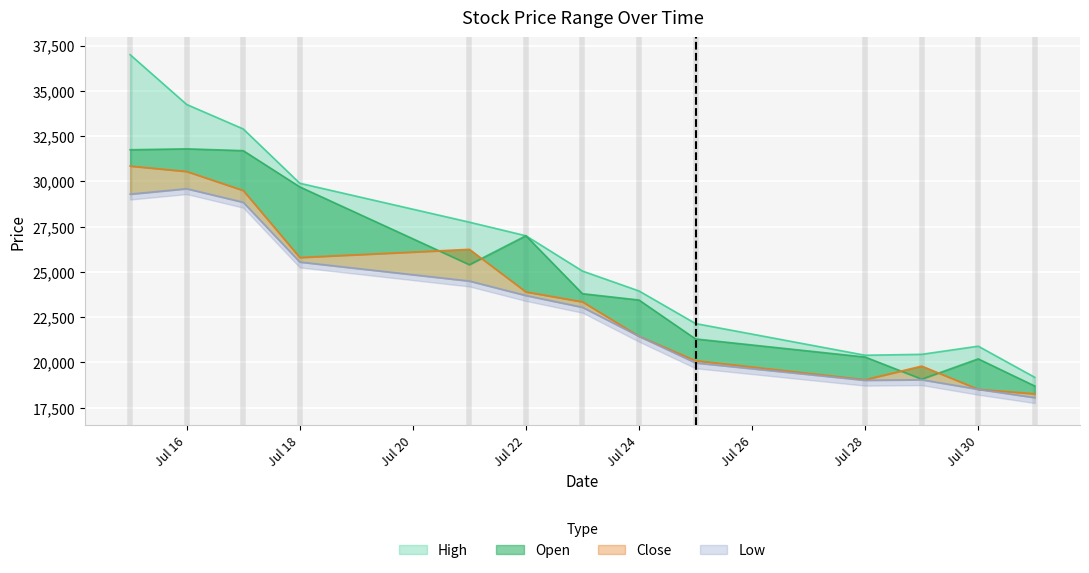

Where is the first local maximum for High?

Jul 30